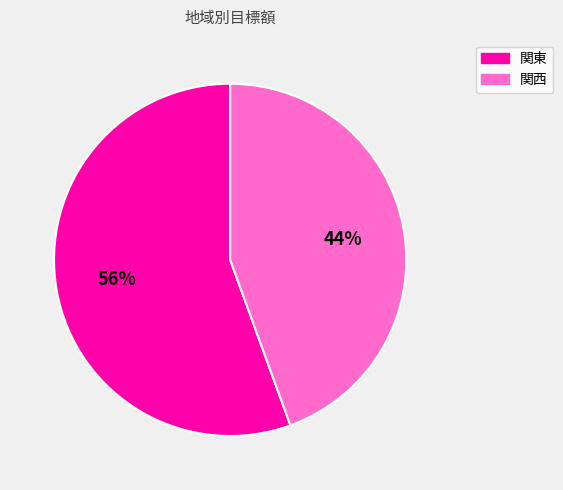

To the nearest percent, what is the combined percentage of 関東 and 関西?

100%